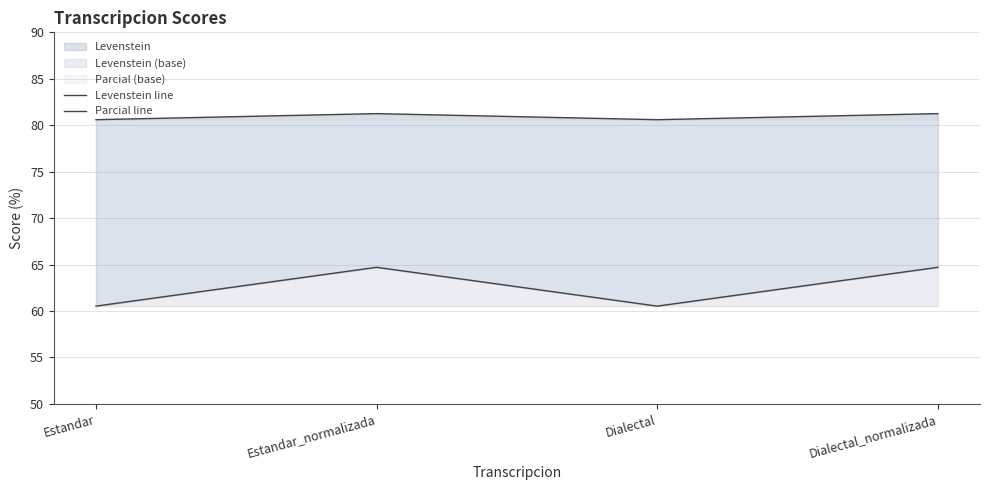

What is the total value across all series at Estandar?

141.1